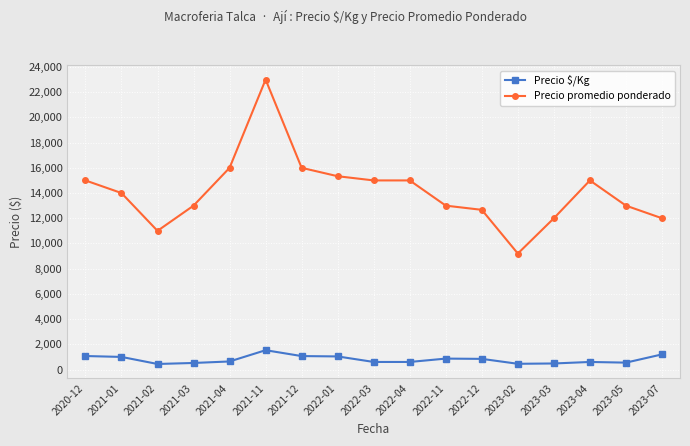

Which series has the largest total across all categories?

Precio promedio ponderado